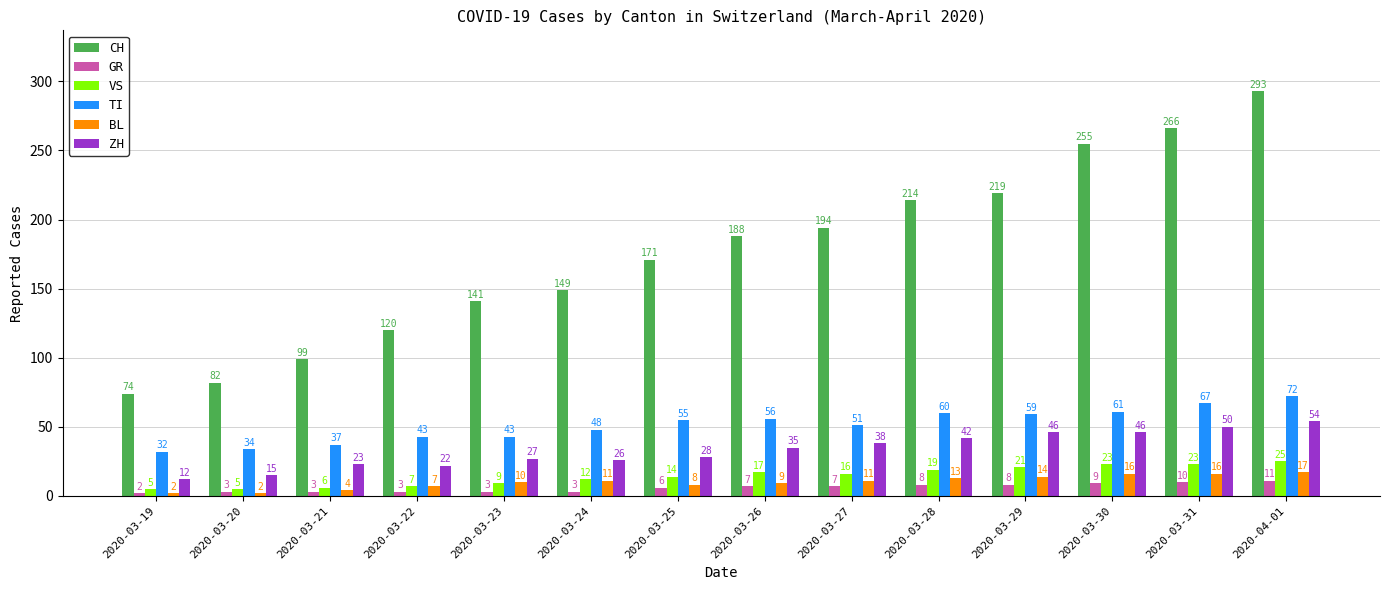

Which series has the widest spread of values?

CH